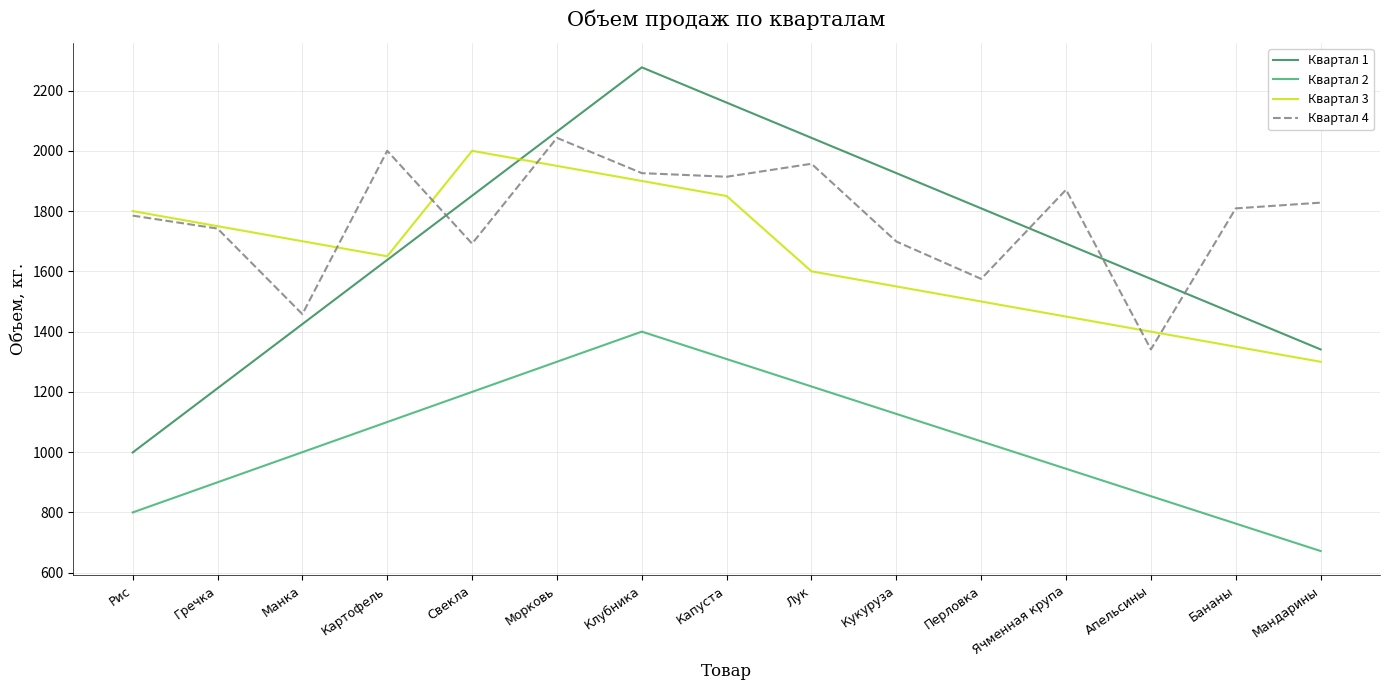

At which label does Квартал 1 first exceed 1692?

Свекла